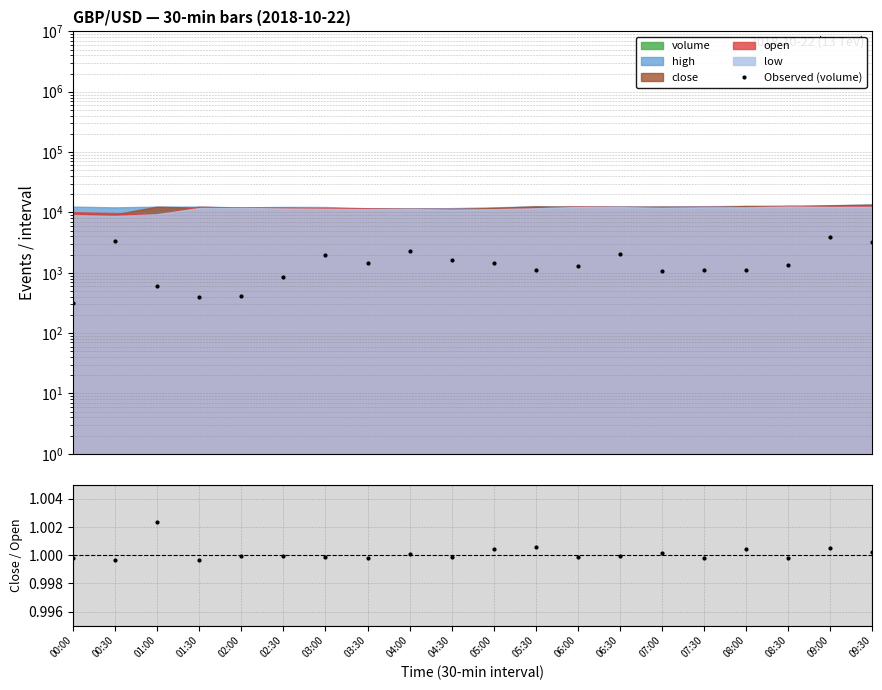

Count the number of categories in the chart.

20